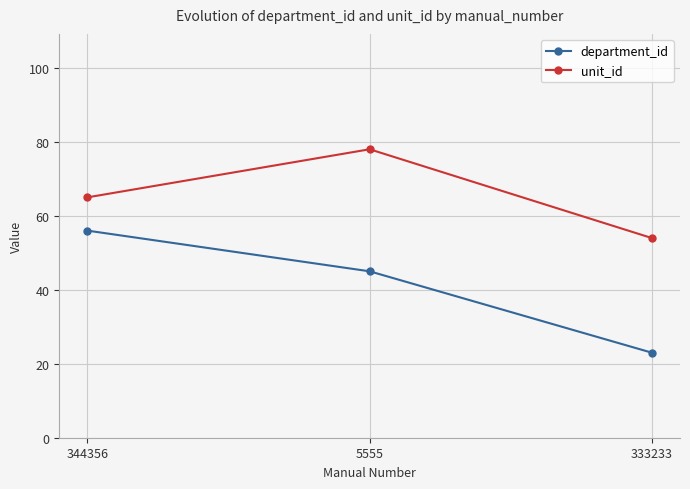

Where is department_id nearest to the value 39?

5555